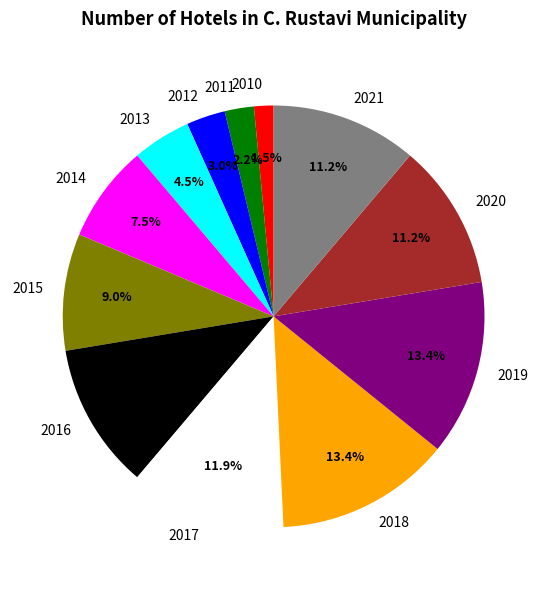

What percentage is NOT represented by 2012?

97.0%